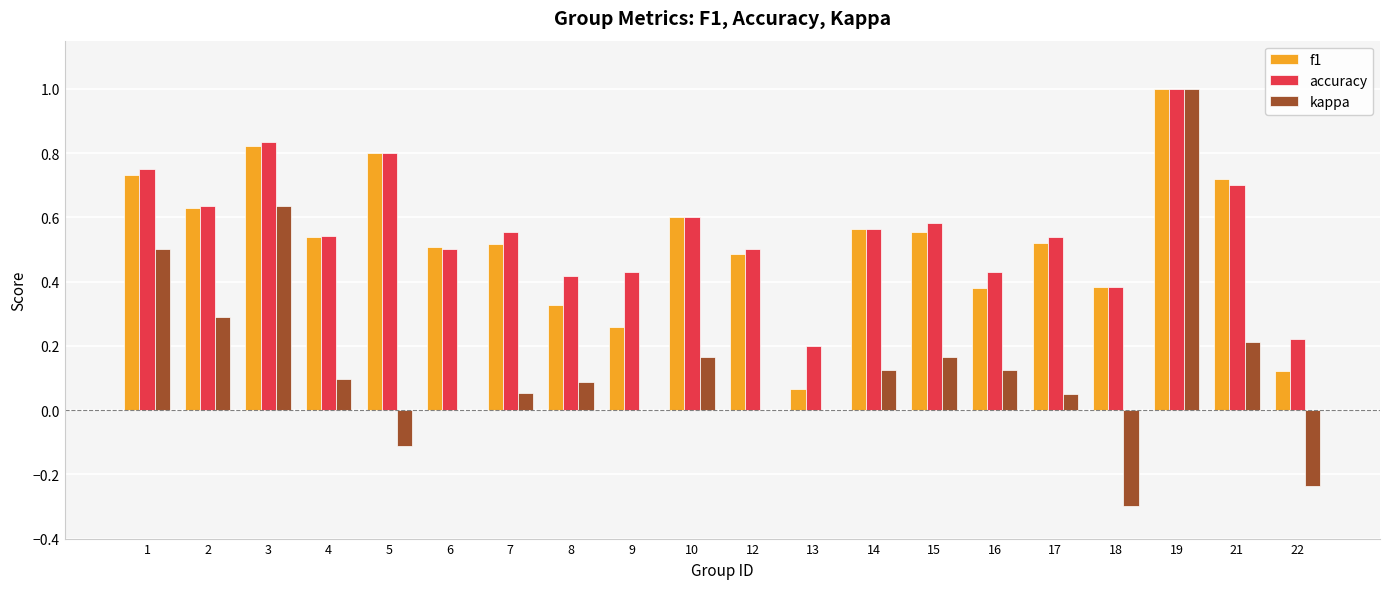

Does the chart contain stacked bars?

No